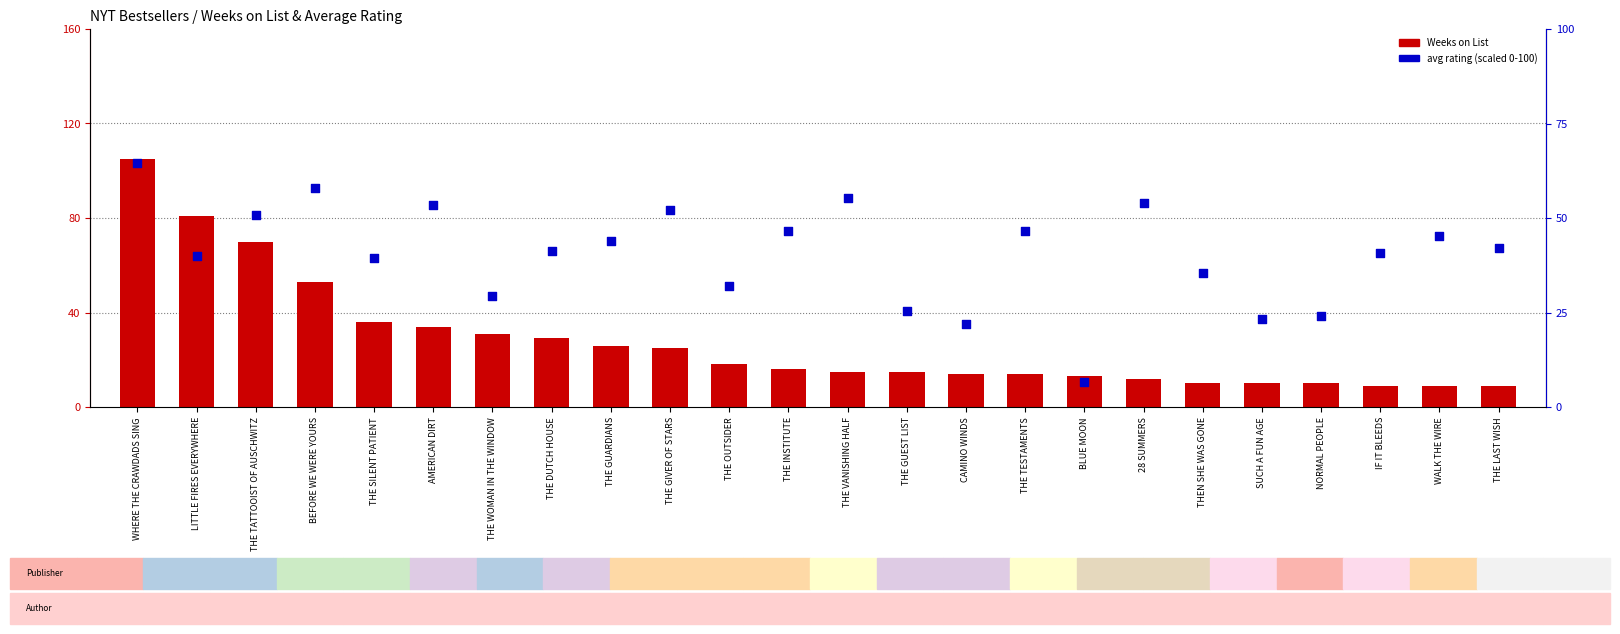

At which category is the sum across all series the highest?

WHERE THE CRAWDADS SING